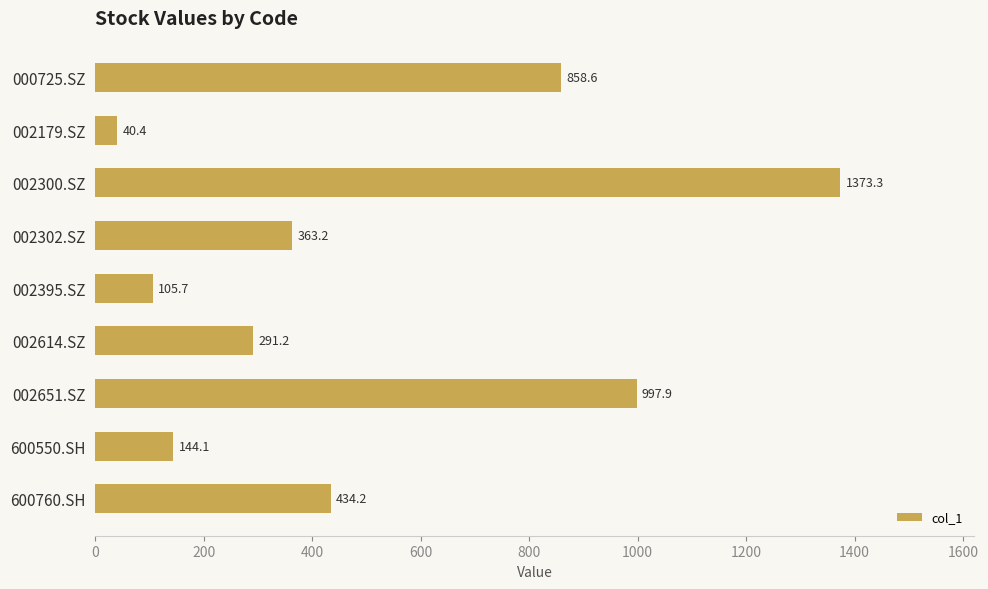

What is the change in value from 002614.SZ to 600760.SH?

+143.0